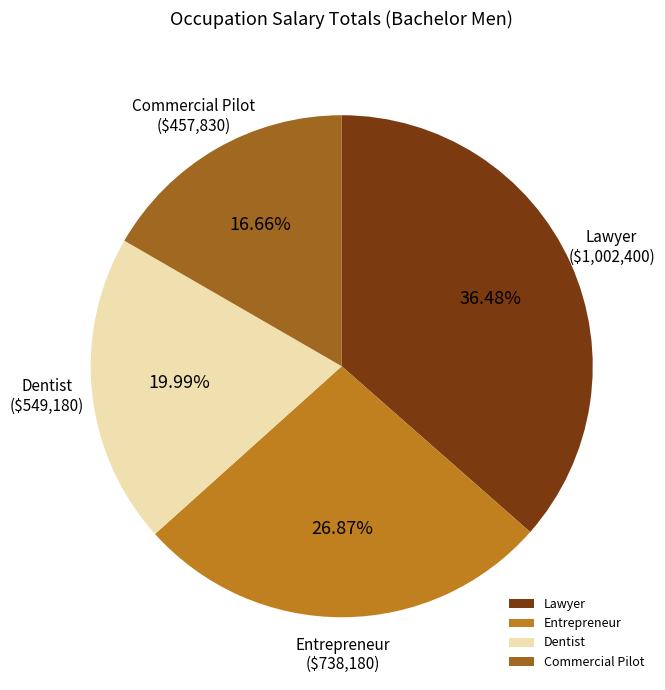

How many segments does this pie chart have?

4